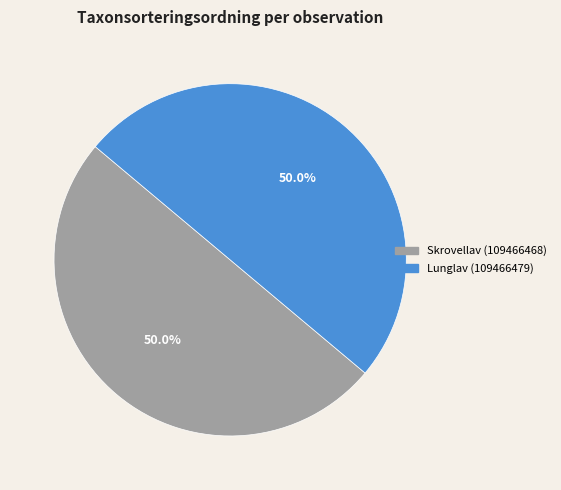

What is the ratio of the value at Skrovellav (109466468) to the value at Lunglav (109466479)?

1.0